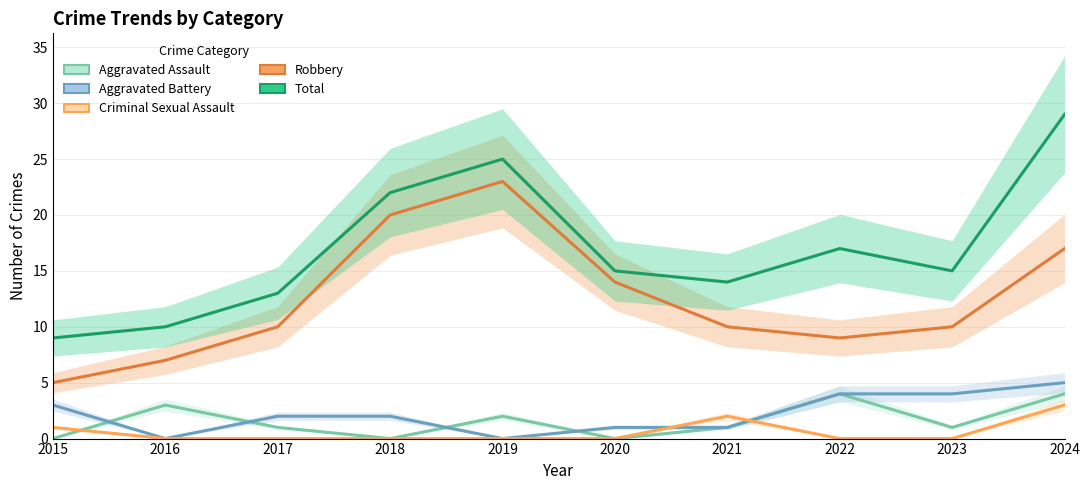

What is the sum of all Robbery values?

125